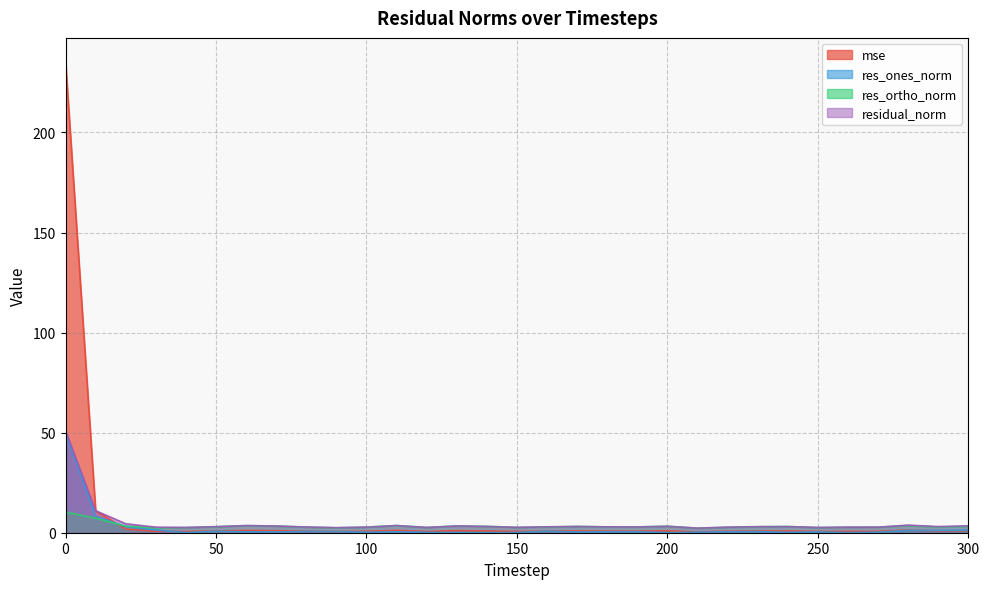

Reading right to left, extract all data points from this chart.

mse: 1.1	0.9	1.3	0.7	0.7	0.6	0.9	0.8	0.7	0.5	0.9	0.8	0.8	0.9	0.8	0.7	0.9	1.0	0.6	1.2	0.7	0.6	0.7	1.0	1.2	0.8	0.6	0.7	1.8	11.0	235.5
res_ones_norm: 1.3	1.1	1.2	0.3	0.1	0.4	0.1	0.6	0.5	0.3	0.0	0.4	0.5	0.4	0.7	0.1	0.0	0.0	0.2	0.4	0.2	0.5	0.6	0.4	0.5	0.7	0.1	1.4	3.1	8.3	49.8
res_ortho_norm: 3.2	2.9	3.6	2.8	2.8	2.6	3.1	3.0	2.7	2.3	3.2	2.9	2.9	3.1	2.9	2.7	3.2	3.4	2.6	3.6	2.8	2.5	2.8	3.3	3.5	3.0	2.6	2.4	3.3	7.3	10.3
residual_norm: 3.5	3.1	3.8	2.8	2.8	2.6	3.1	3.0	2.8	2.3	3.2	2.9	2.9	3.1	3.0	2.7	3.2	3.4	2.6	3.6	2.8	2.5	2.9	3.4	3.6	3.0	2.6	2.8	4.5	11.0	50.9